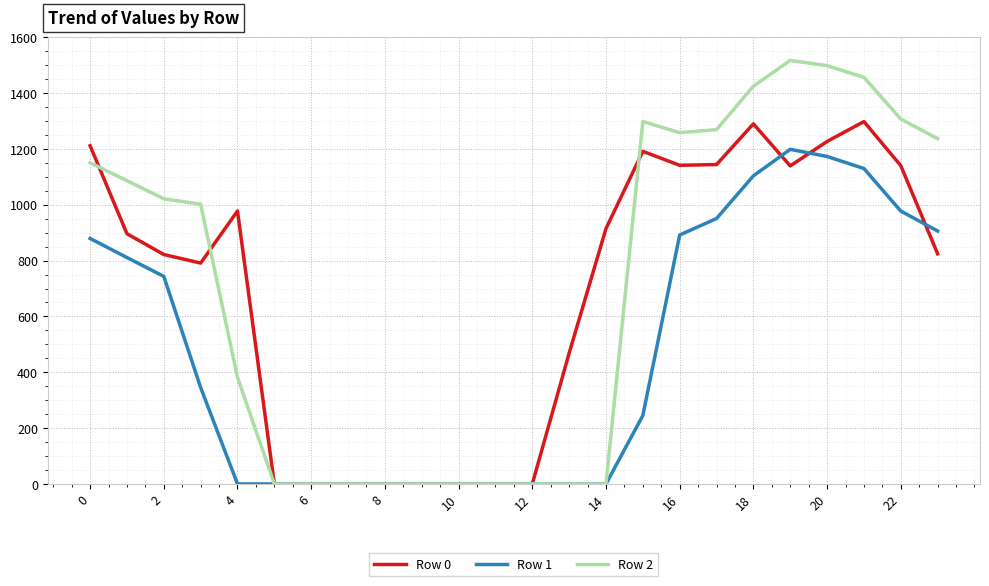

Which series has the largest range (max minus min)?

Row 2